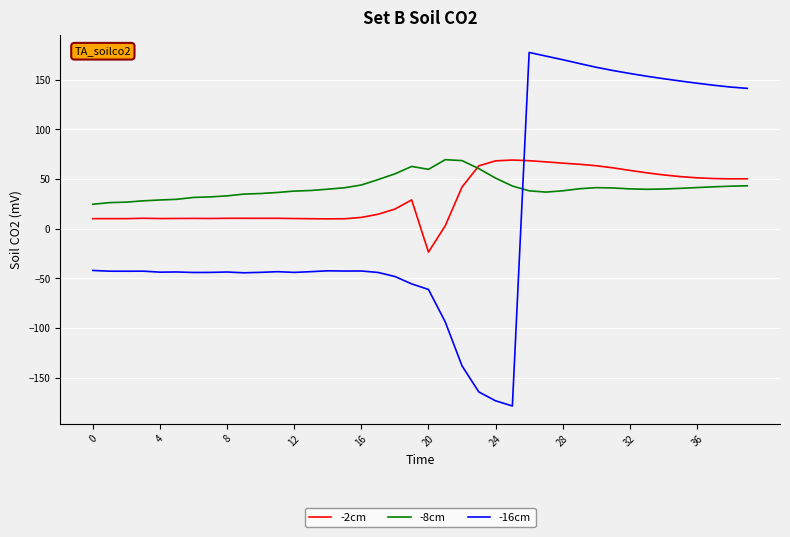

True or false: -8cm and -16cm cross at least once.

True